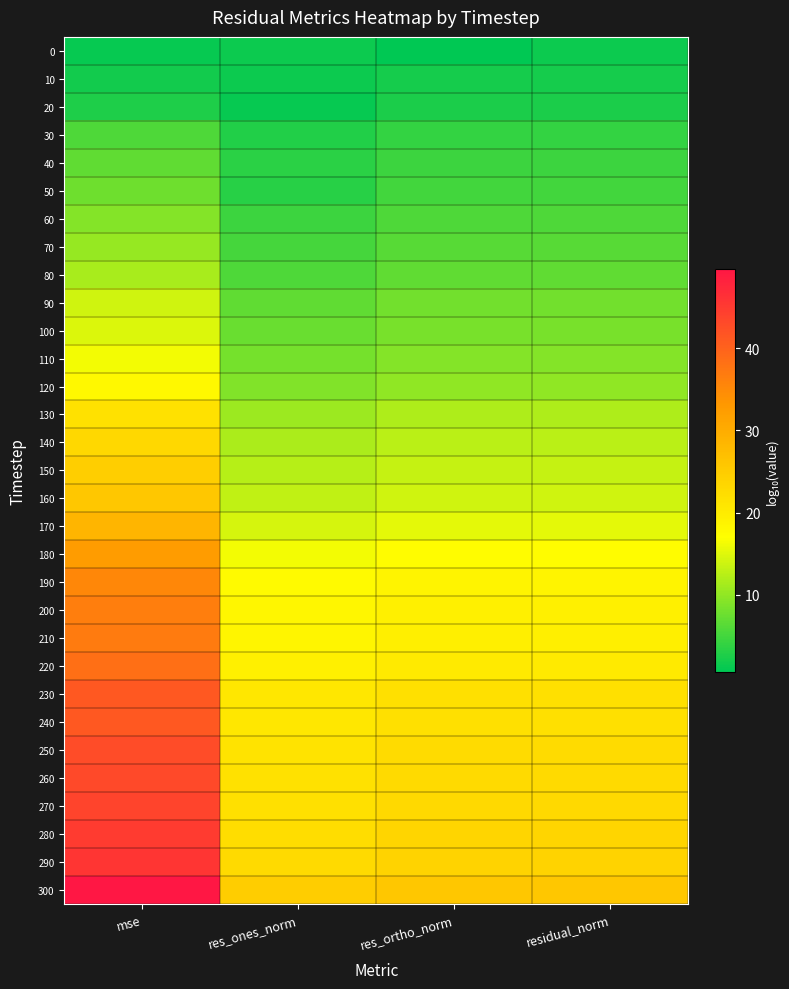

At res_ones_norm, list the series in order from smallest to largest.

20, 10, 0, 30, 50, 40, 60, 70, 80, 90, 100, 110, 120, 130, 140, 150, 160, 170, 180, 190, 200, 210, 220, 240, 230, 250, 260, 270, 280, 290, 300